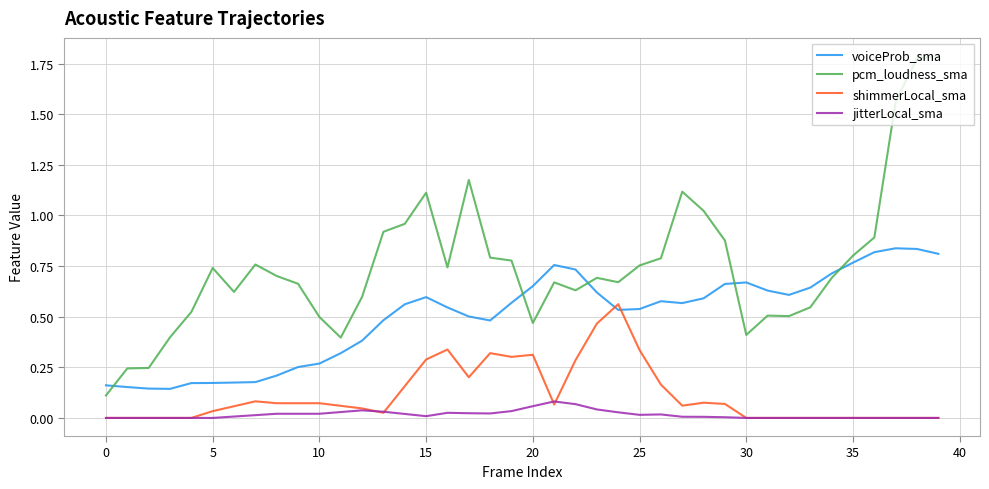

Which series has the widest spread of values?

pcm_loudness_sma